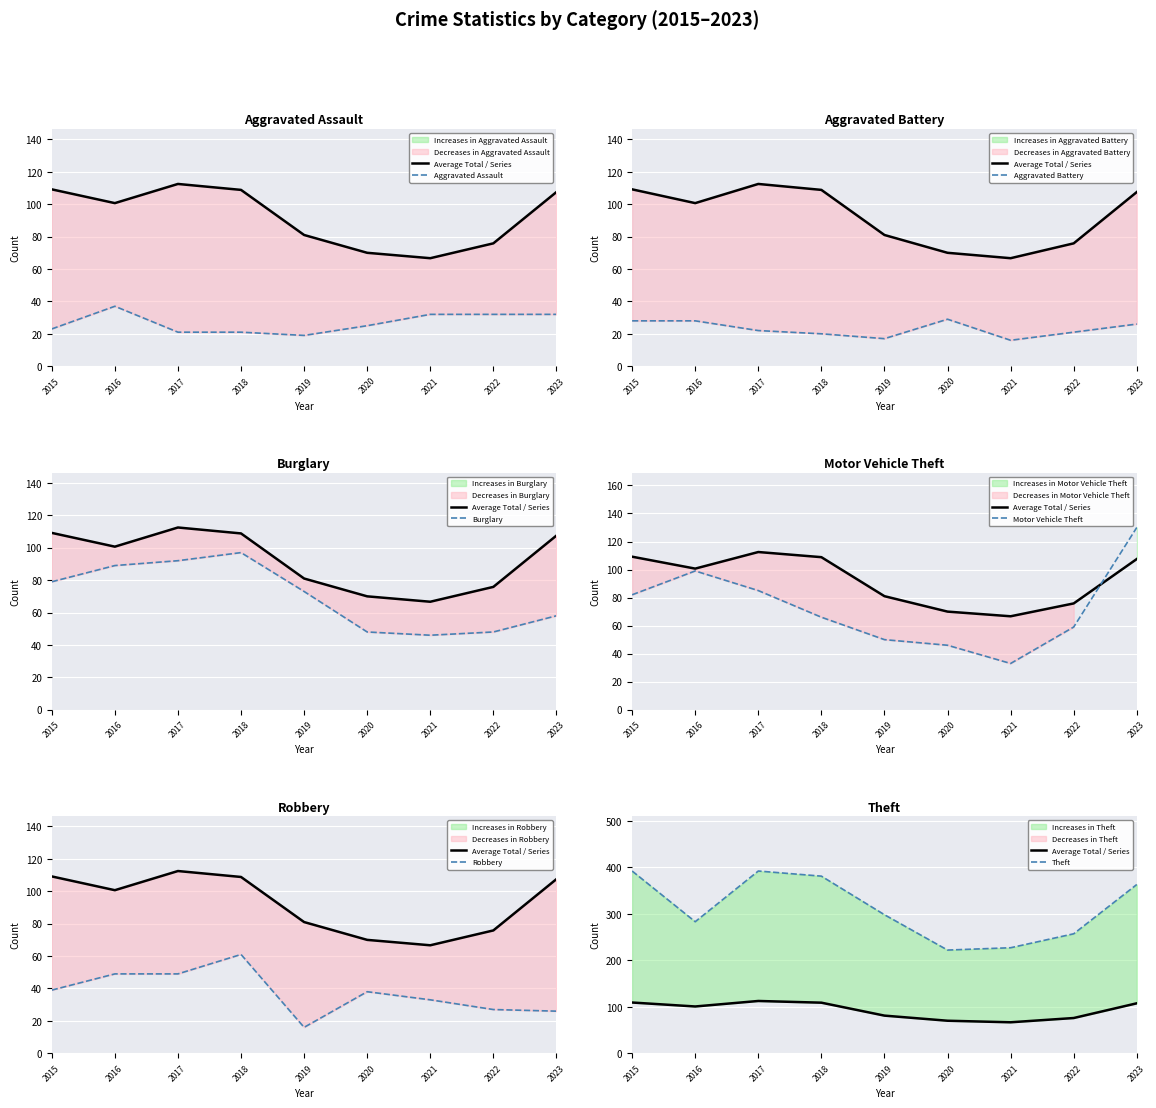

Reading right to left, what are all the values shown in this chart?

Aggravated Assault: 2023=32	2022=32	2021=32	2020=25	2019=19	2018=21	2017=21	2016=37	2015=23
Aggravated Battery: 2023=26	2022=21	2021=16	2020=29	2019=17	2018=20	2017=22	2016=28	2015=28
Burglary: 2023=58	2022=48	2021=46	2020=48	2019=73	2018=97	2017=92	2016=89	2015=79
Motor Vehicle Theft: 2023=130	2022=59	2021=33	2020=46	2019=50	2018=66	2017=85	2016=99	2015=82
Robbery: 2023=26	2022=27	2021=33	2020=38	2019=16	2018=61	2017=49	2016=49	2015=39
Theft: 2023=363	2022=257	2021=227	2020=222	2019=298	2018=381	2017=392	2016=283	2015=392